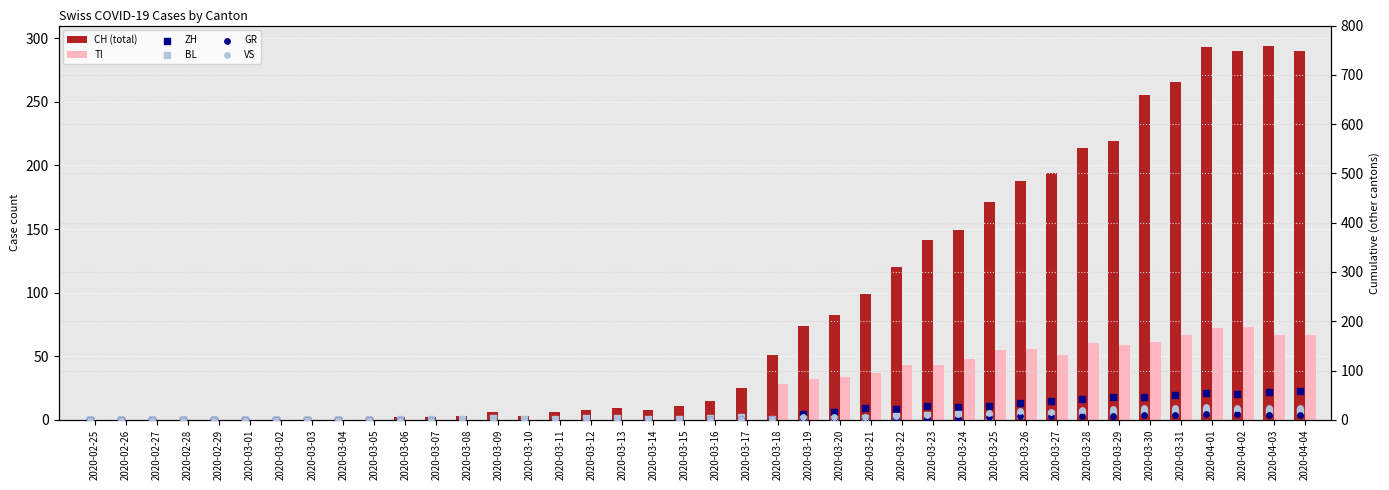

Which series reaches the minimum Y coordinate?

CH (total)